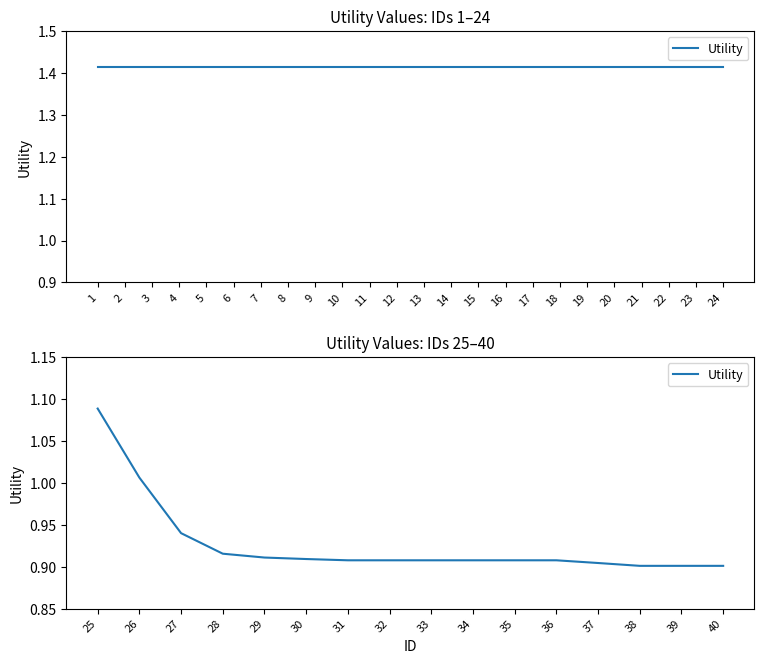

How many lines are shown in the chart?

1